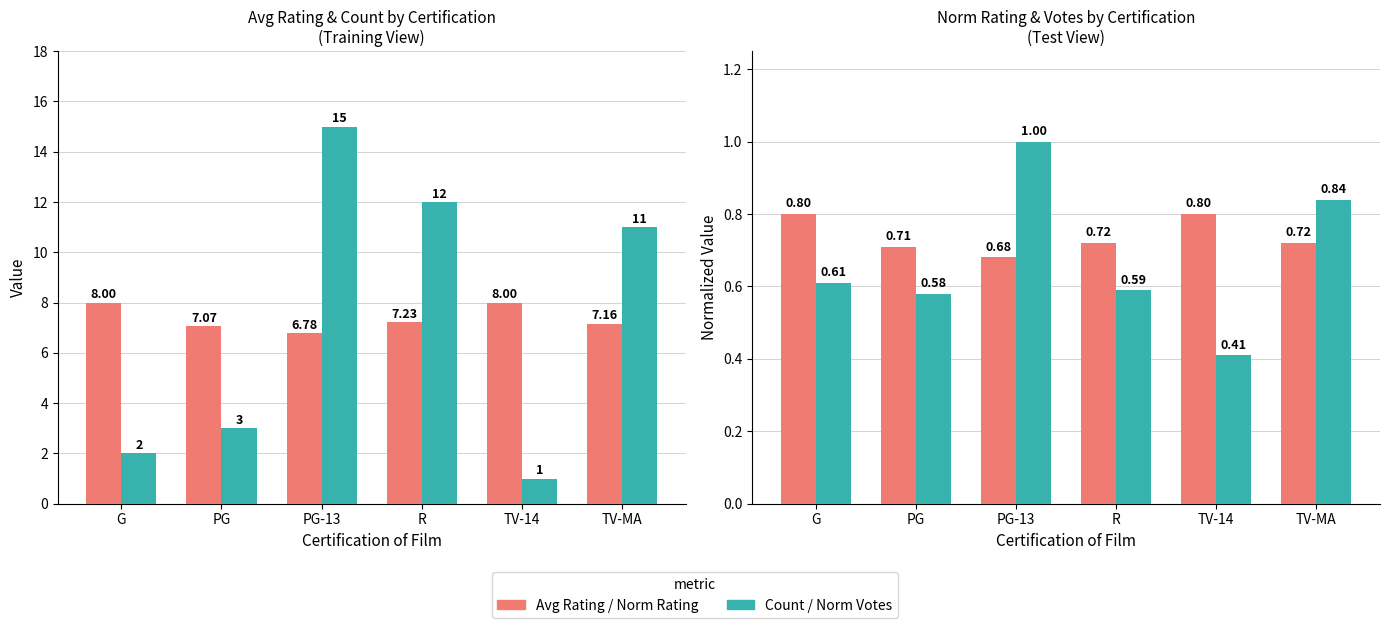

At which category is the sum across all series the highest?

PG-13